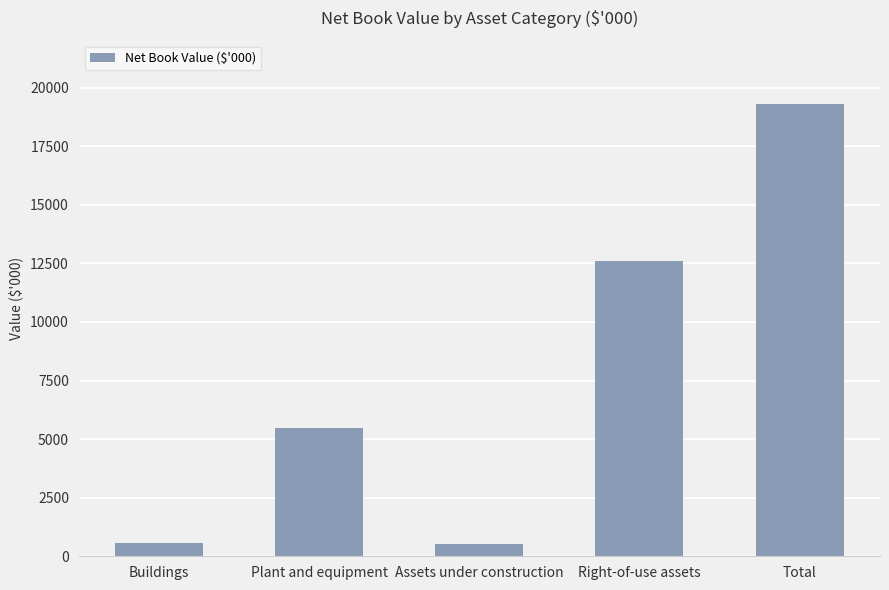

At which label is the value closest to 9917?

Right-of-use assets